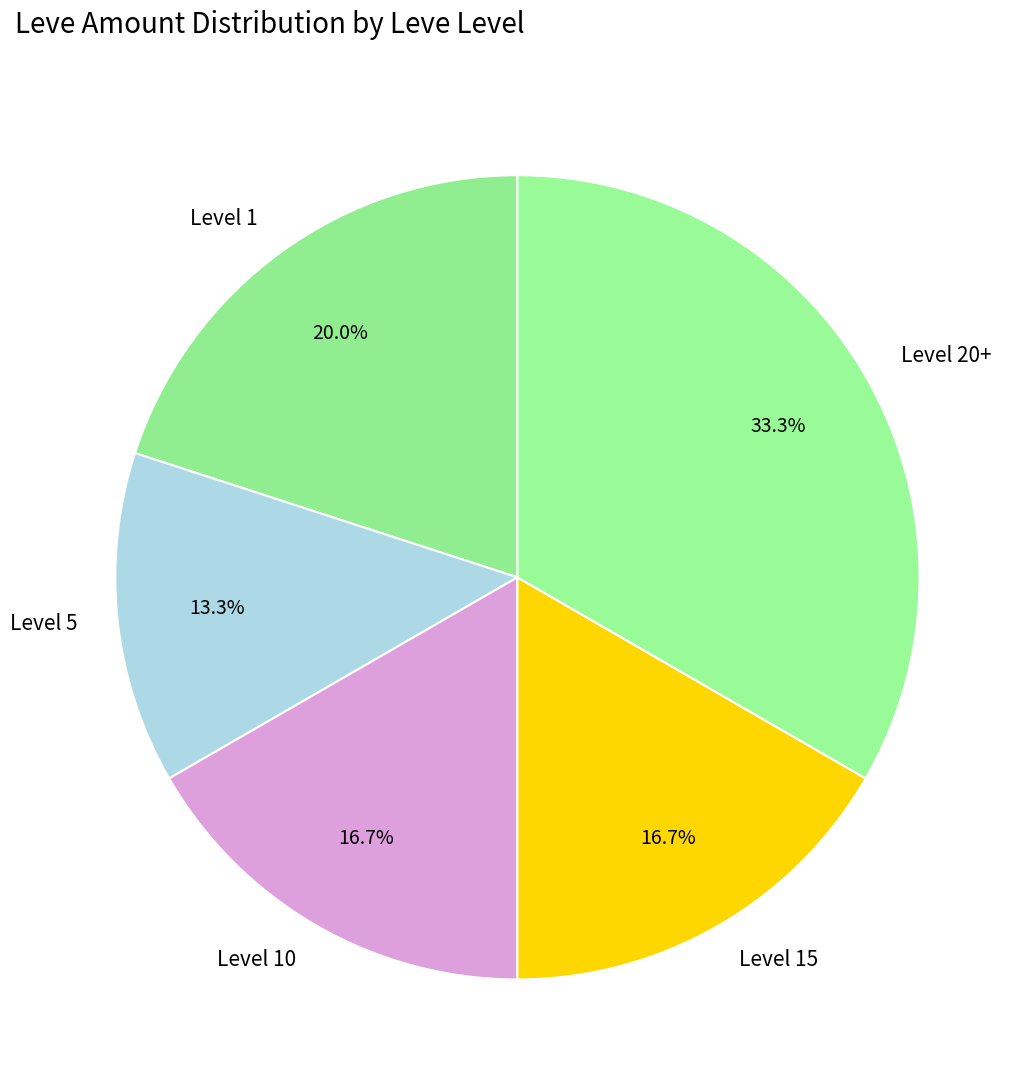

Approximately how many times larger is the value at Level 15 compared to Level 10?

1.0